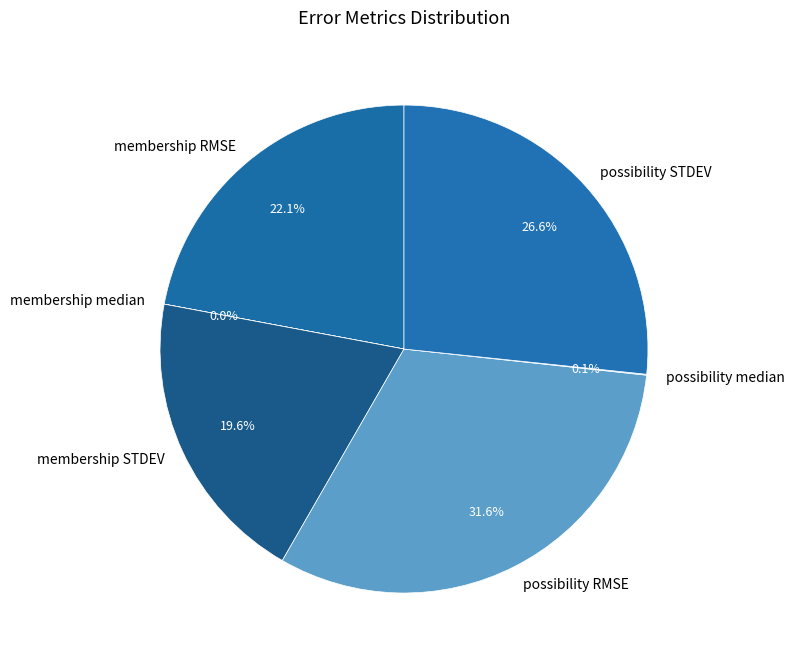

What percentage is NOT represented by membership RMSE?

77.9%